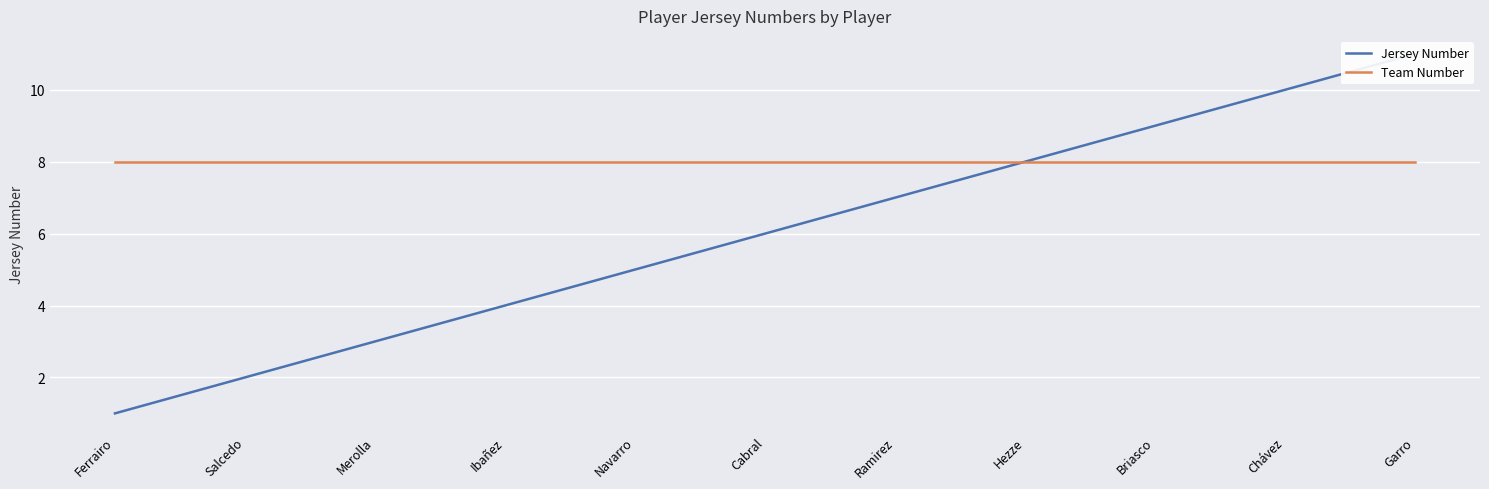

At how many categories does at least one series exceed 8?

3